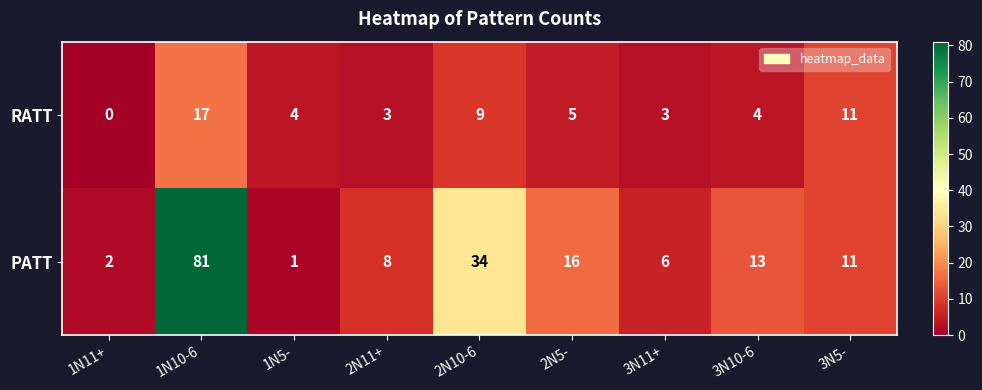

How many data points in PATT are less than 11?

4